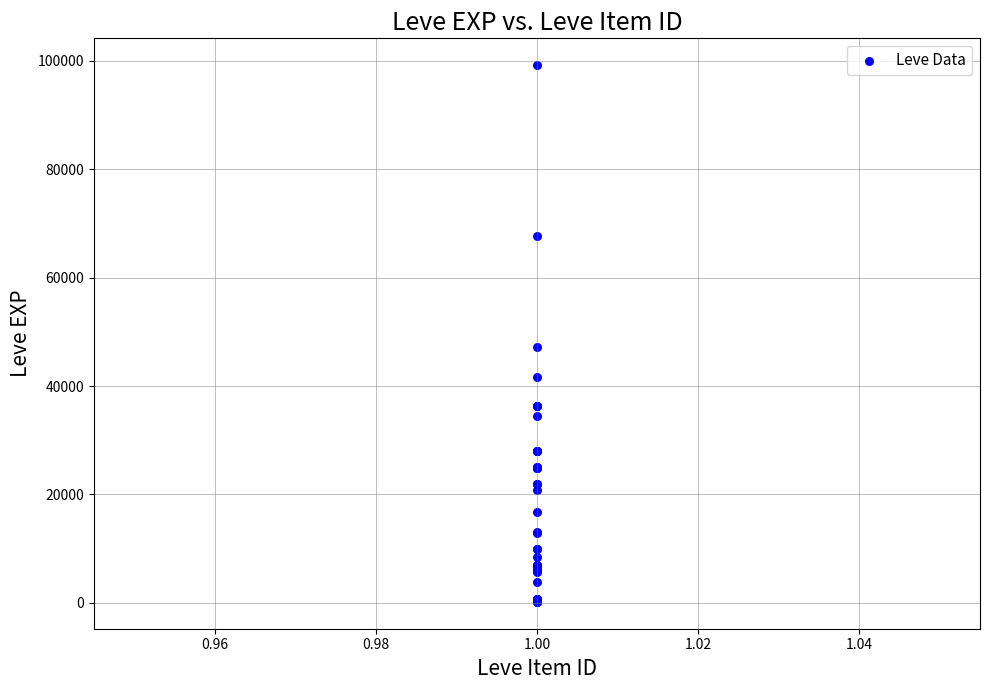

What Y value in the scatter plot is closest to 49690?

47200